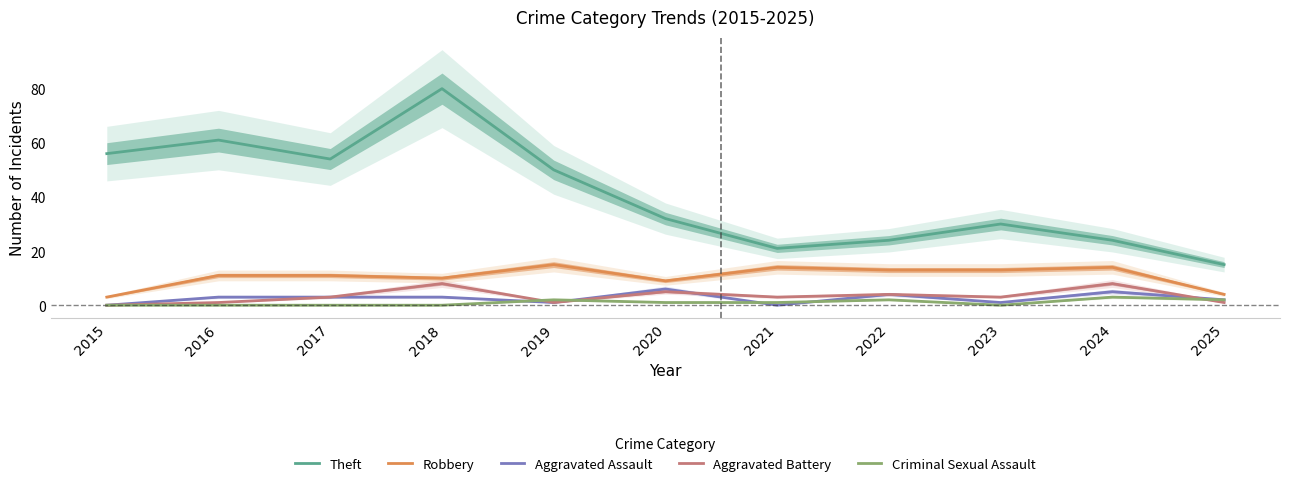

Which series has the largest range (max minus min)?

Theft